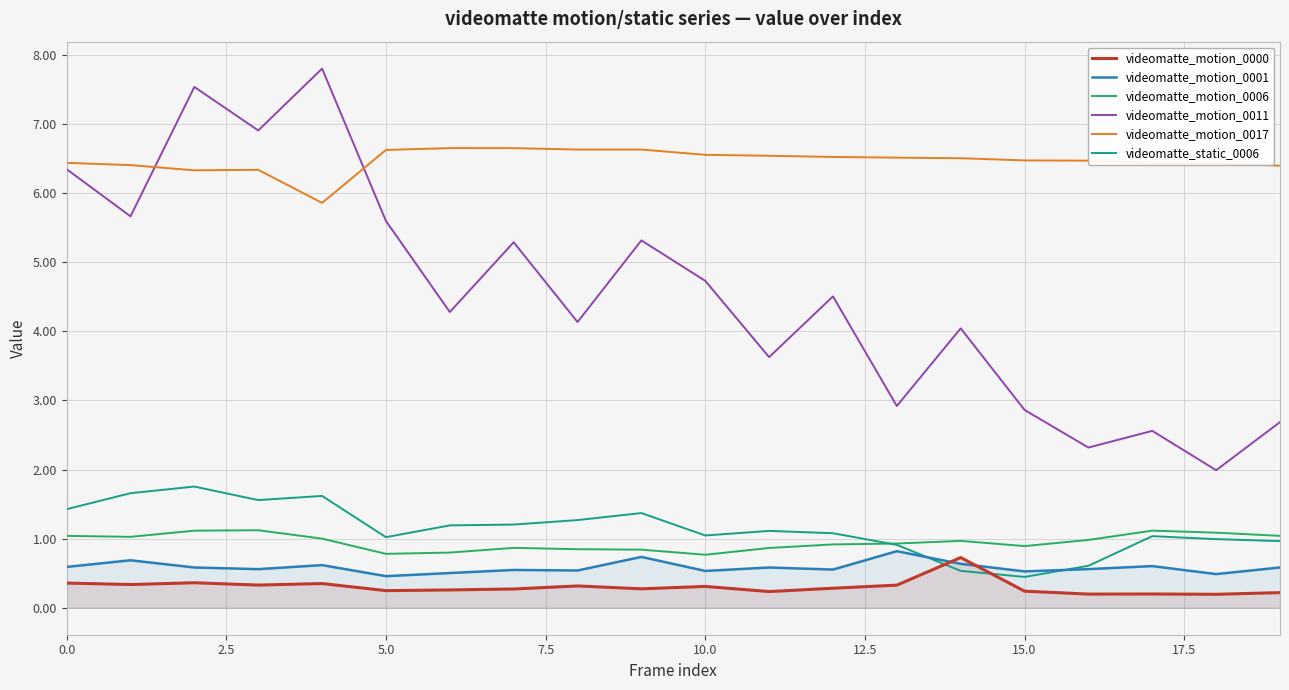

Rank the series by their maximum value, from highest to lowest.

videomatte_motion_0011, videomatte_motion_0017, videomatte_static_0006, videomatte_motion_0006, videomatte_motion_0001, videomatte_motion_0000